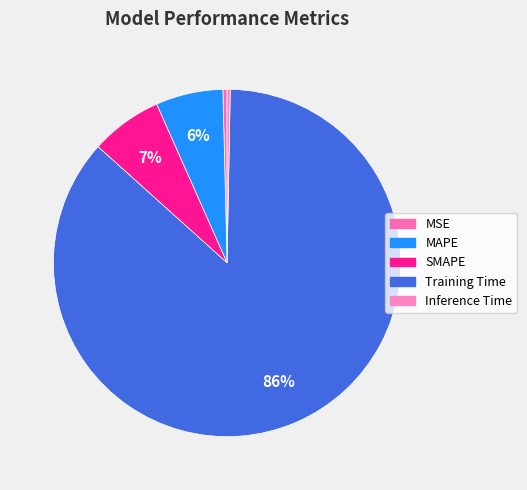

True or false: MAPE accounts for 6% of the total.

True